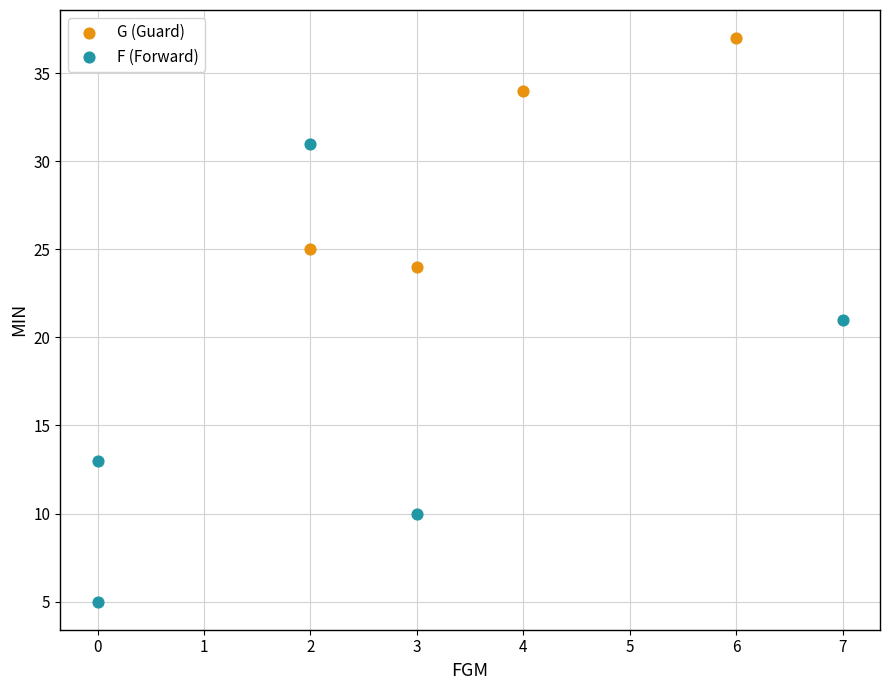

Which series has the largest Y range (max minus min)?

F (Forward)